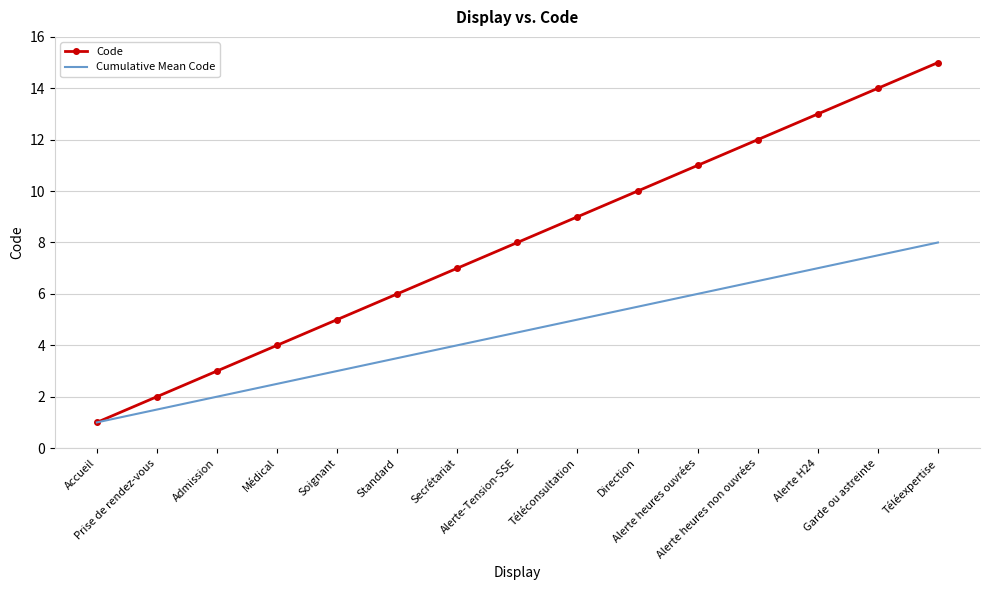

Reading right to left, transcribe all the data shown in this chart.

Code: 15.0	14.0	13.0	12.0	11.0	10.0	9.0	8.0	7.0	6.0	5.0	4.0	3.0	2.0	1.0
Cumulative Mean Code: 8.0	7.5	7.0	6.5	6.0	5.5	5.0	4.5	4.0	3.5	3.0	2.5	2.0	1.5	1.0